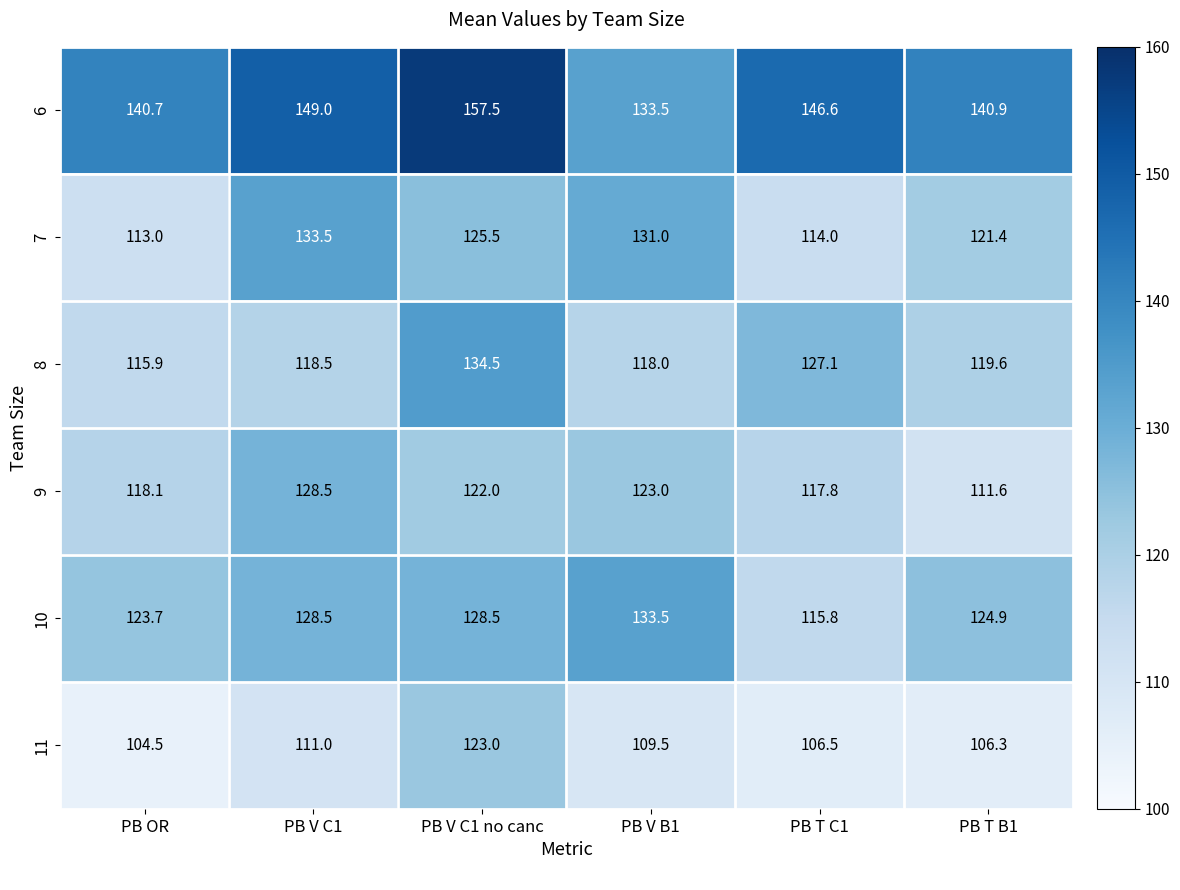

Which series has the widest spread of values?

6